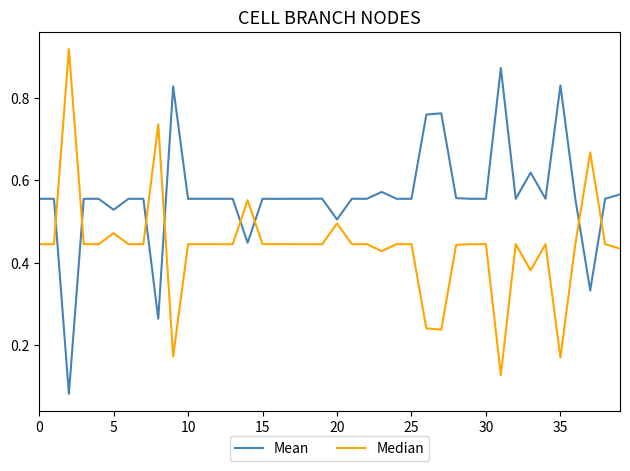

List the series in order of their overall mean, lowest first.

Median, Mean